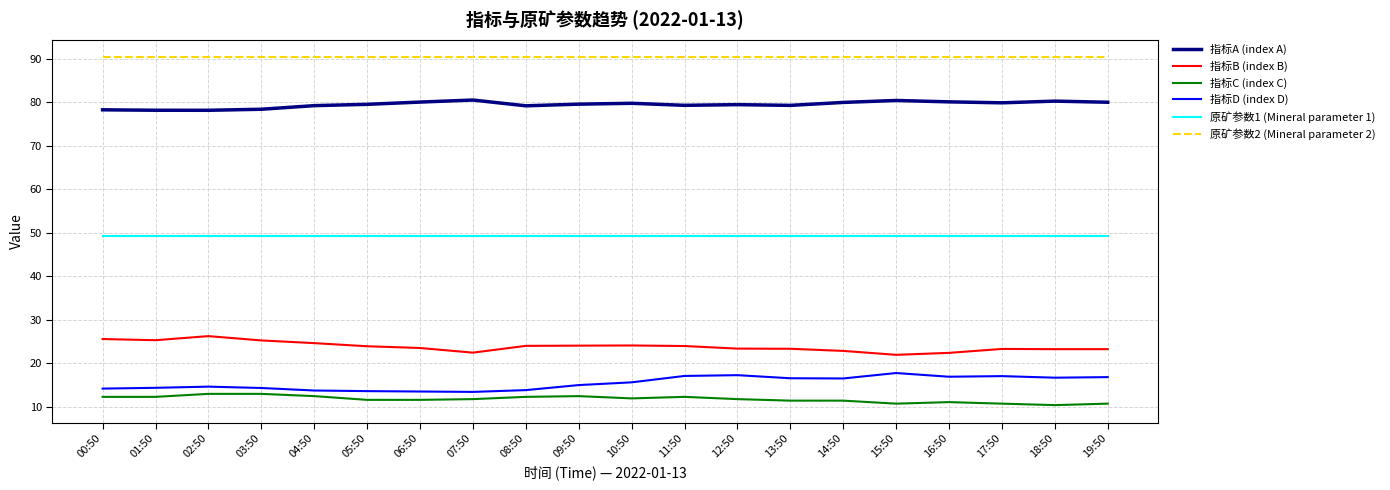

True or false: 原矿参数1 (Mineral parameter 1) has a value of 77.5 at 19:50.

False